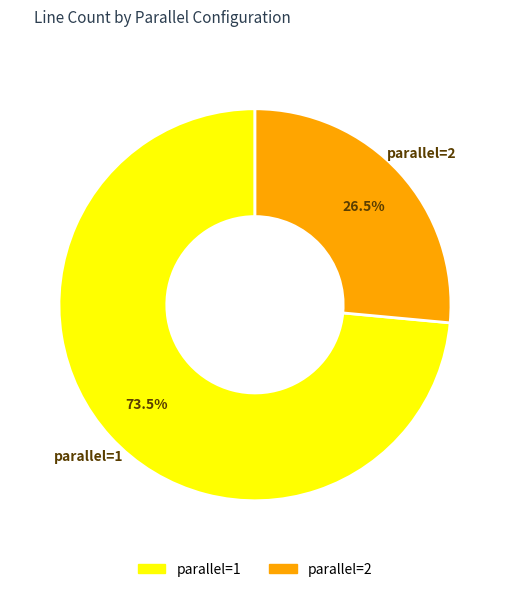

Is there any slice that represents more than half of the pie?

Yes